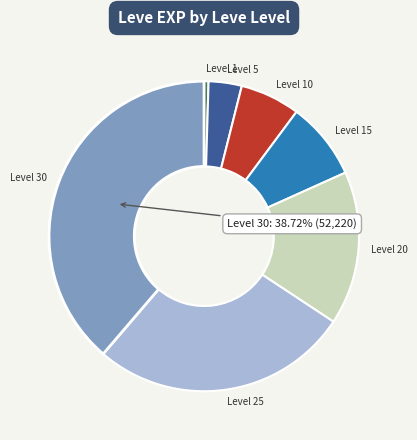

Is there a majority slice in this chart?

No